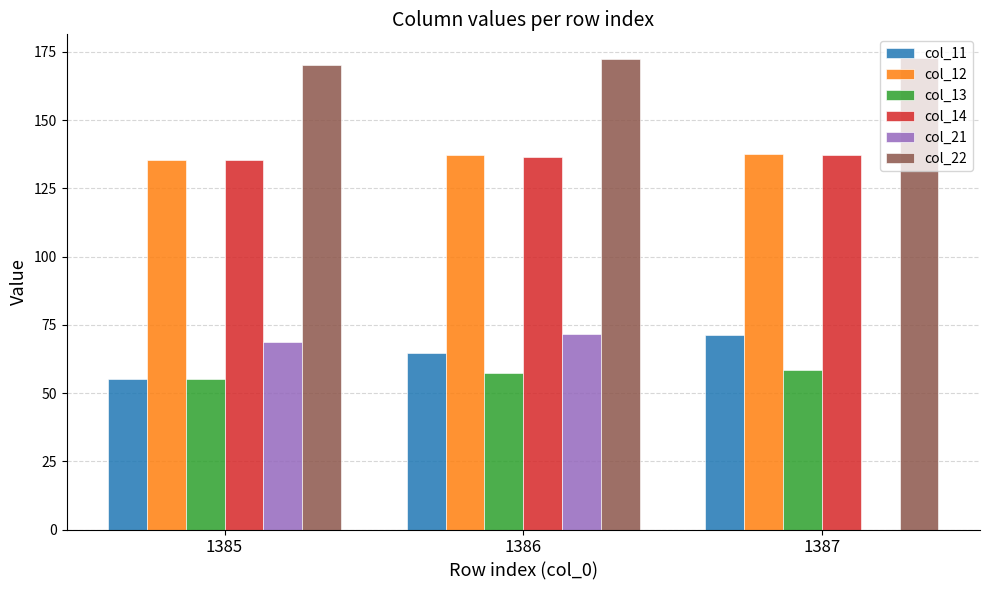

What are all the series names shown in the legend?

col_11, col_12, col_13, col_14, col_21, col_22